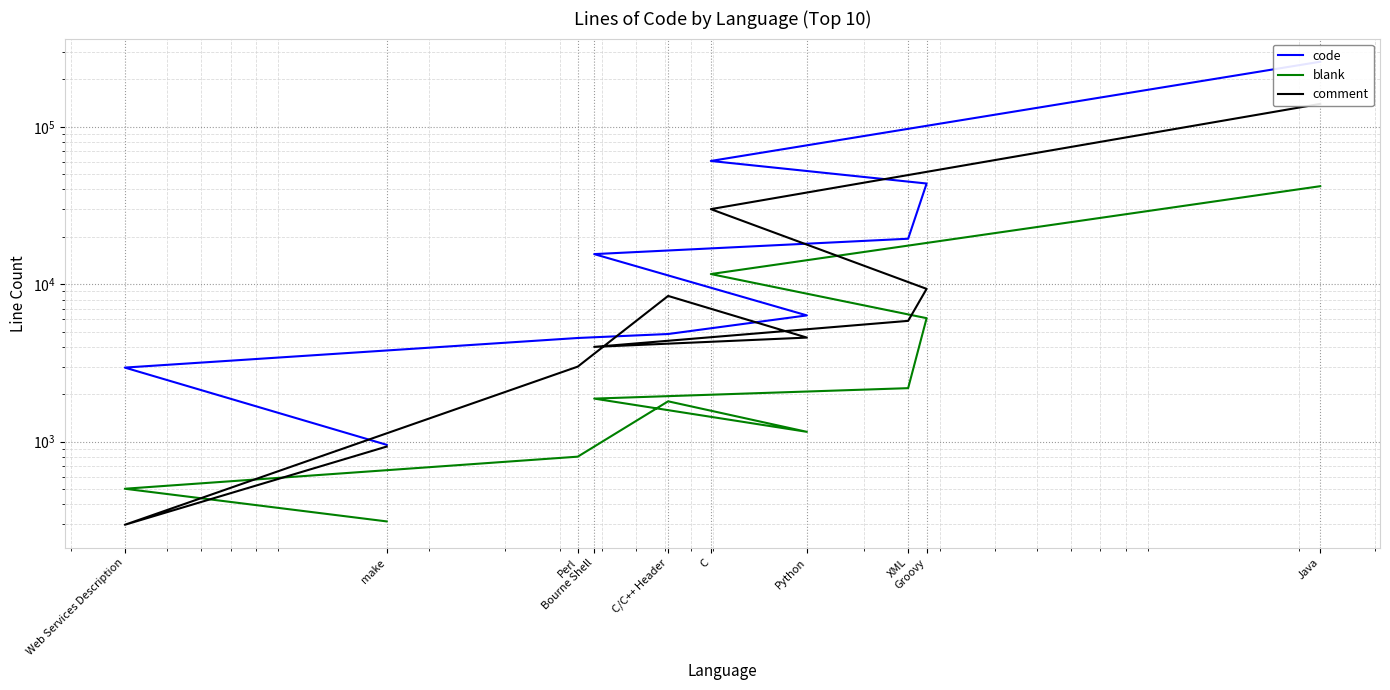

Reading left to right, what are all the values shown in this chart?

code: 258772	60642	43613	19455	15537	6342	4831	4558	2957	956
blank: 41941	11607	6090	2189	1879	1156	1806	804	503	312
comment: 139693	29992	9347	5855	4002	4585	8430	2999	297	932